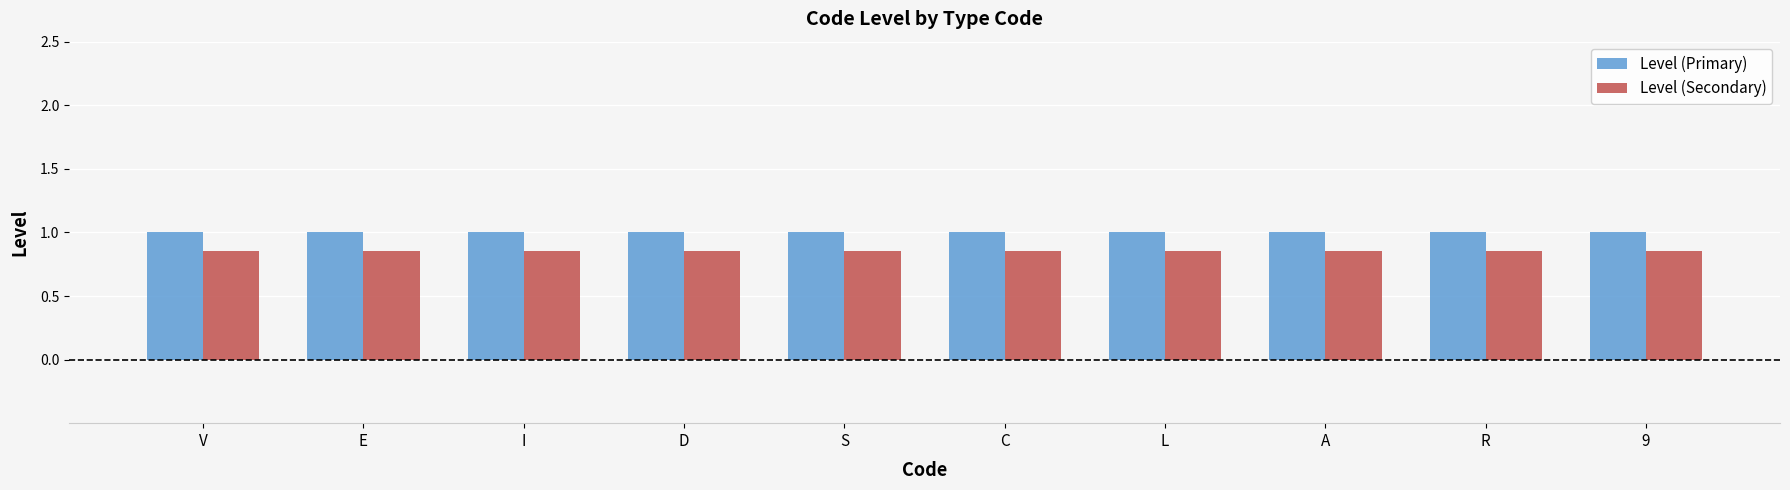

What is the maximum value shown in the chart?

1.0